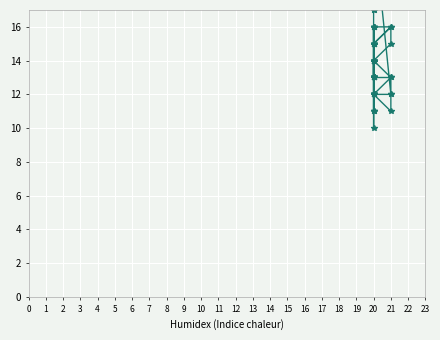

How many lines are shown in the chart?

5